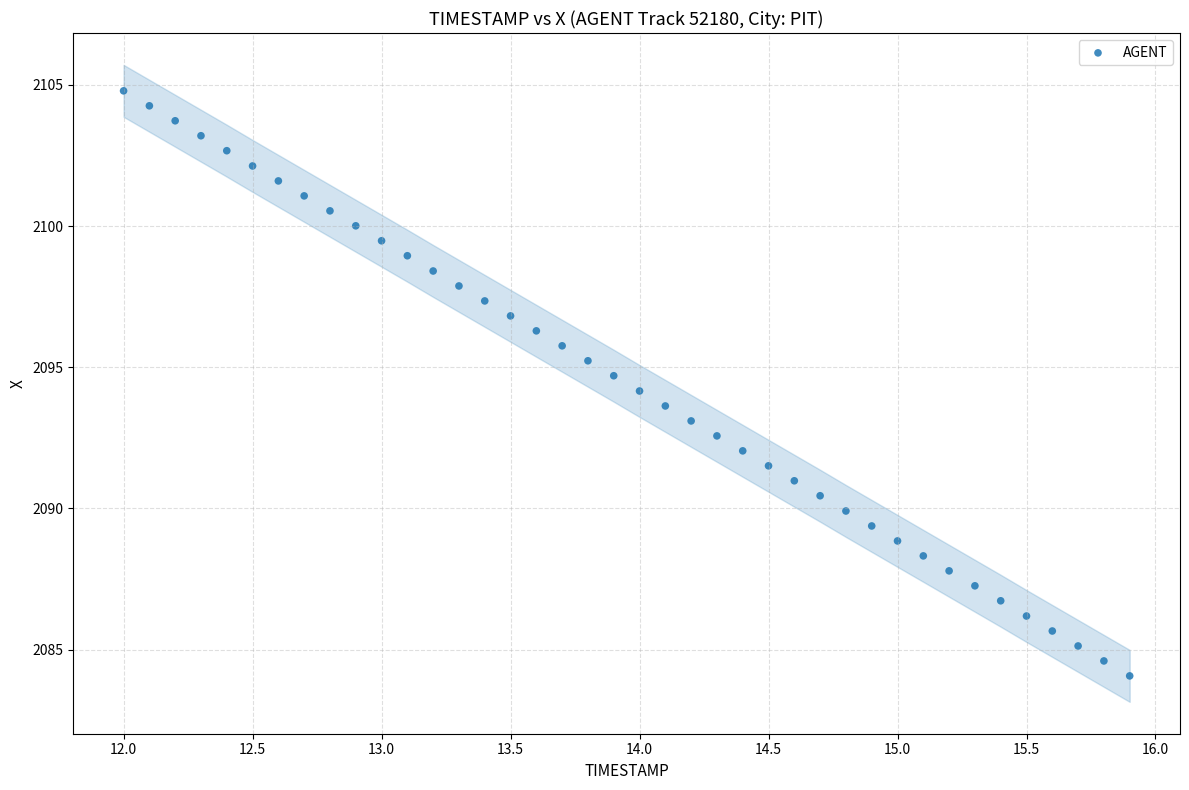

What is the range of Y values (max minus min)?

20.7